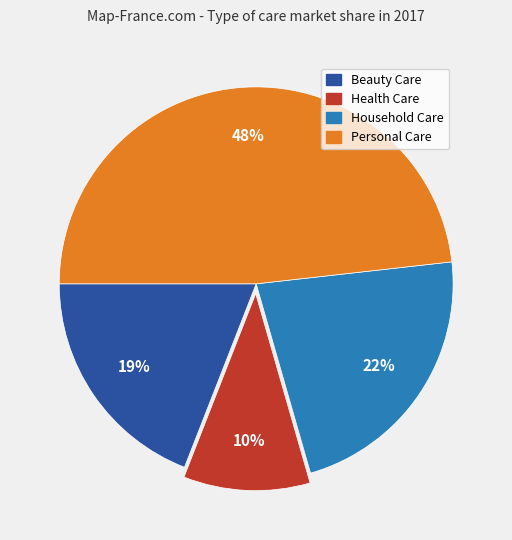

To the nearest percent, what is the difference between the Household Care and Personal Care slice percentages?

26%